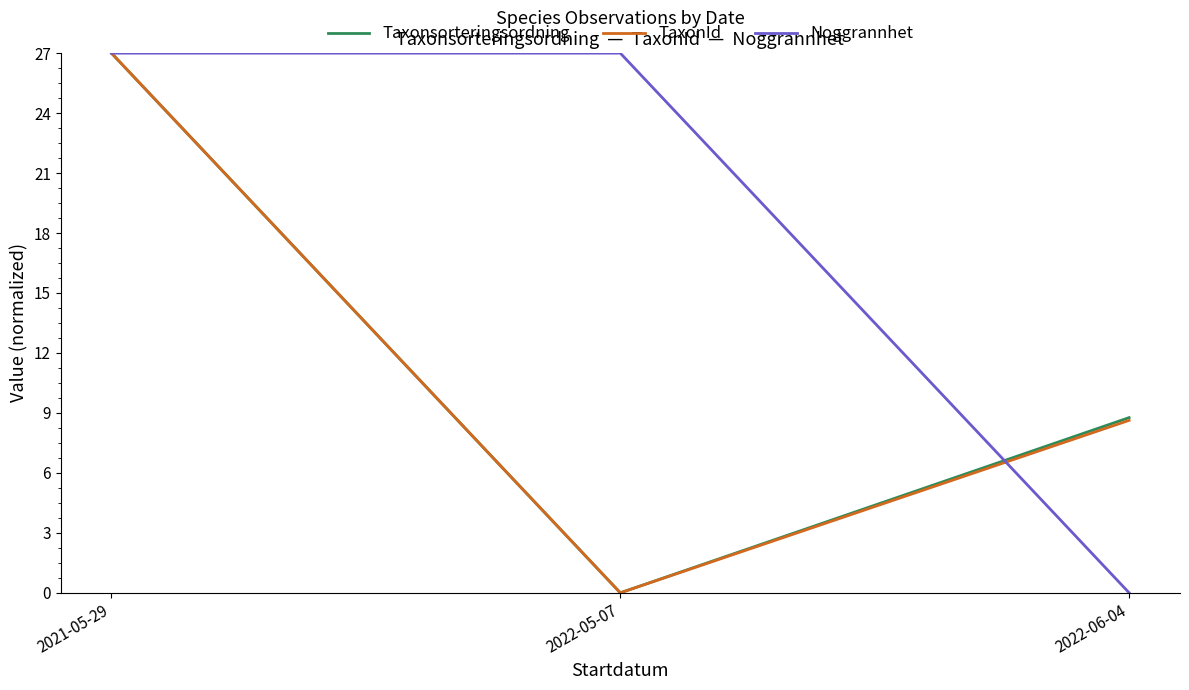

Reading left to right, transcribe all the data shown in this chart.

Taxonsorteringsordning: 27.0	0.0	8.8
TaxonId: 27.0	0.0	8.6
Noggrannhet: 27.0	27.0	0.0